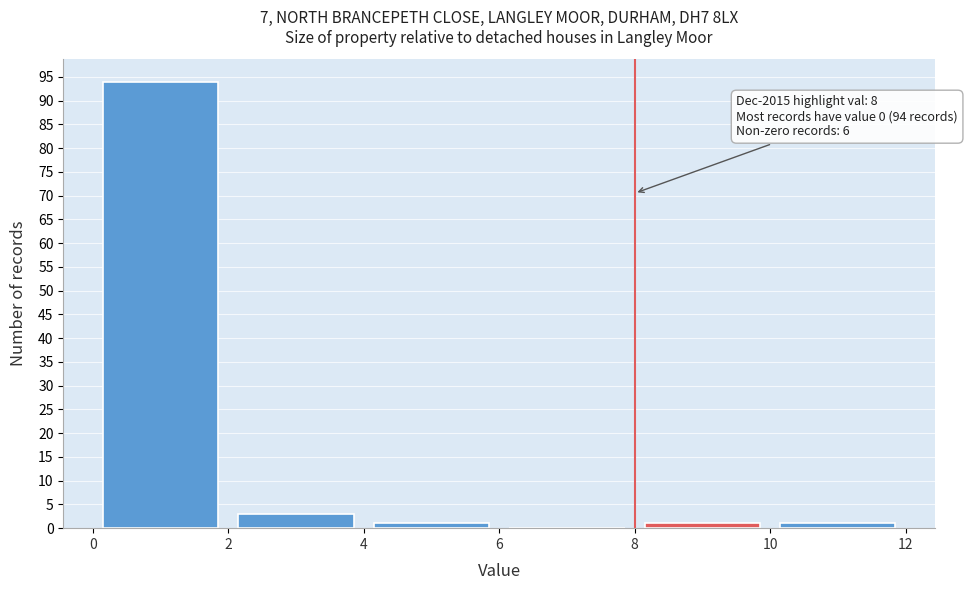

Which range on the x-axis has the tallest bar?

0 to 2